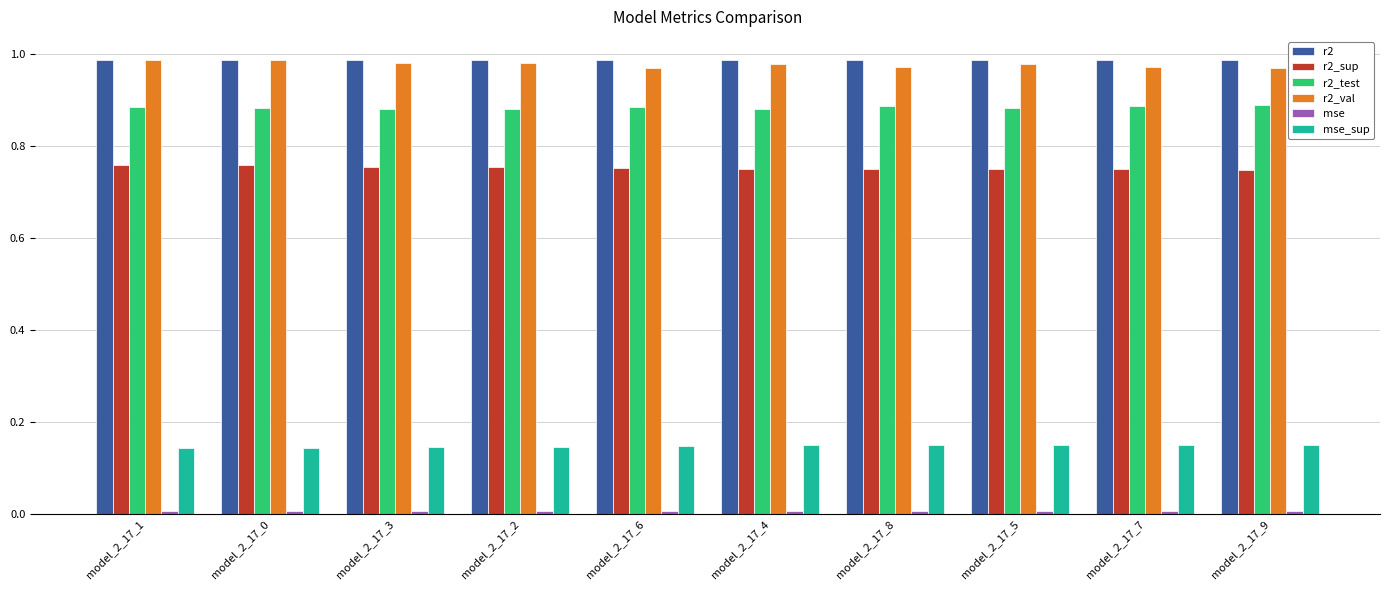

What is the sum of all r2_test values?

8.8